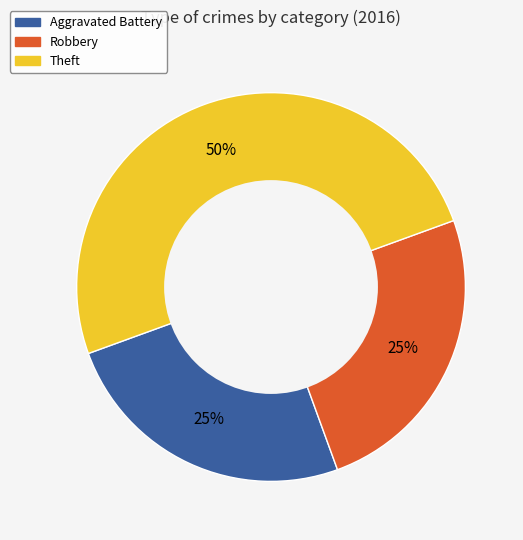

To the nearest percent, what percentage of the pie is Robbery?

25%